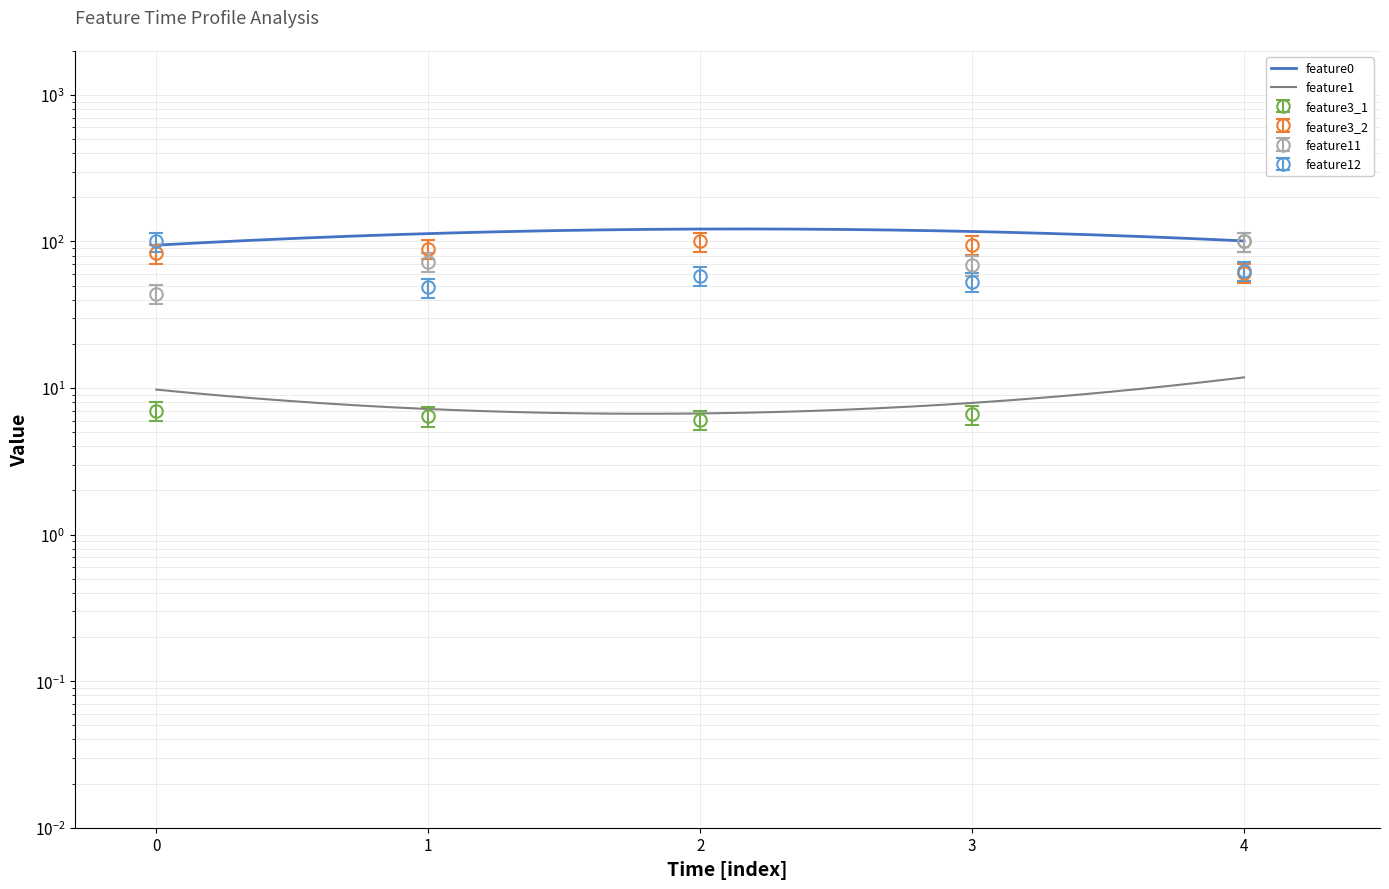

Is the value of feature11 at 4 greater than the value of feature12 at 2?

Yes